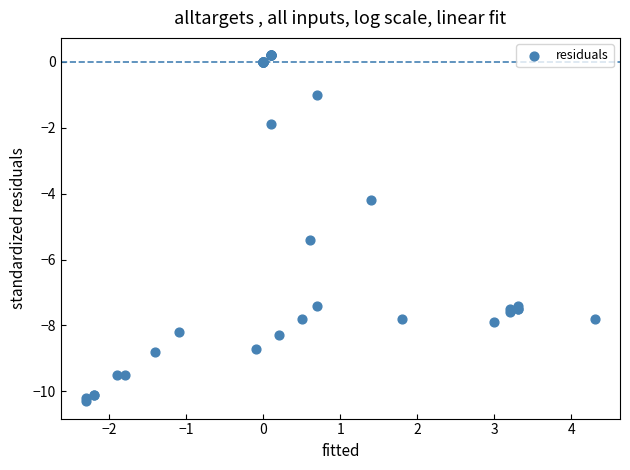

What Y value in the scatter plot is closest to -5?

-5.4